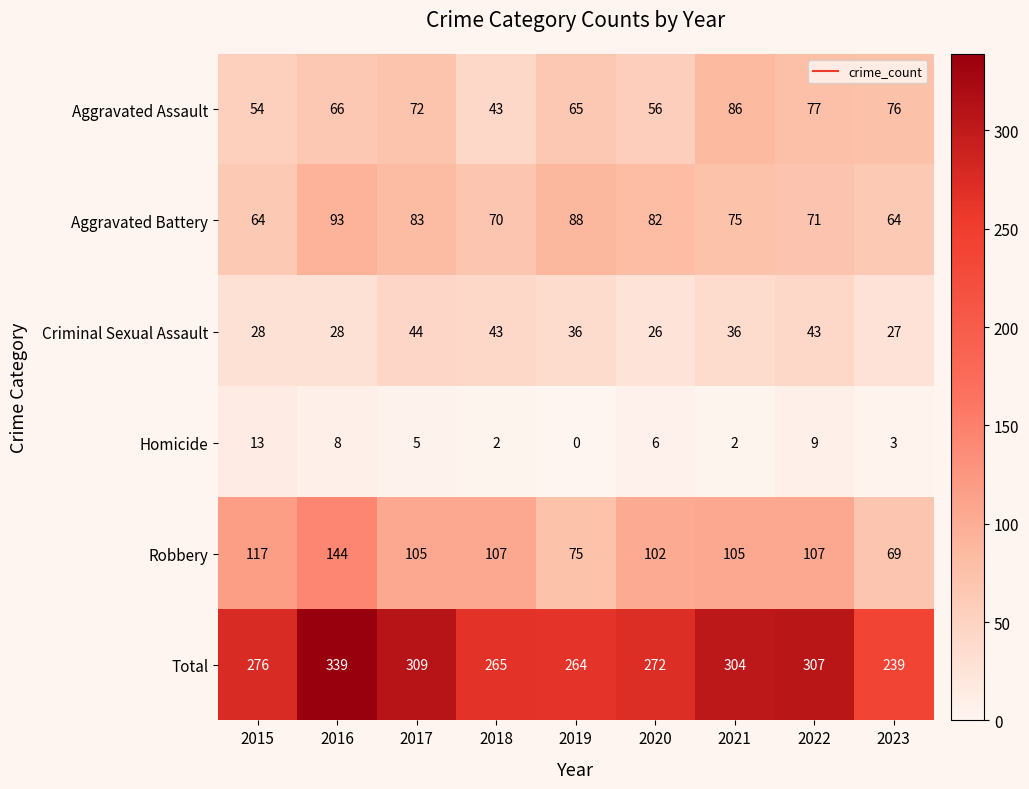

The value of Homicide at 2017 is 9. True or false?

False